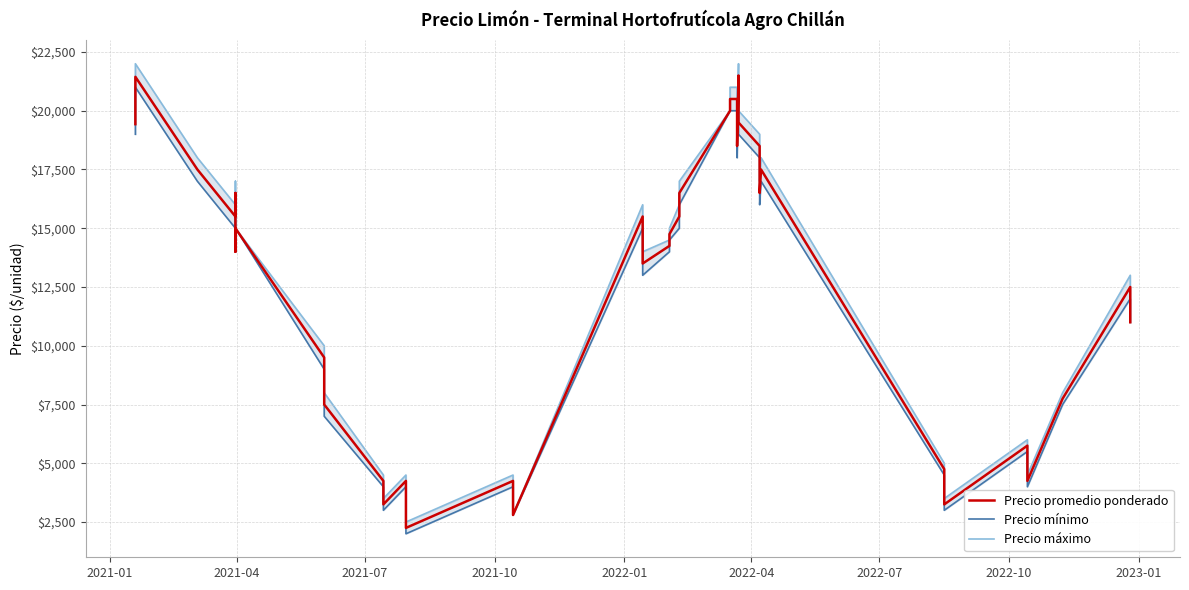

Is this an area chart (filled region under the line)?

No